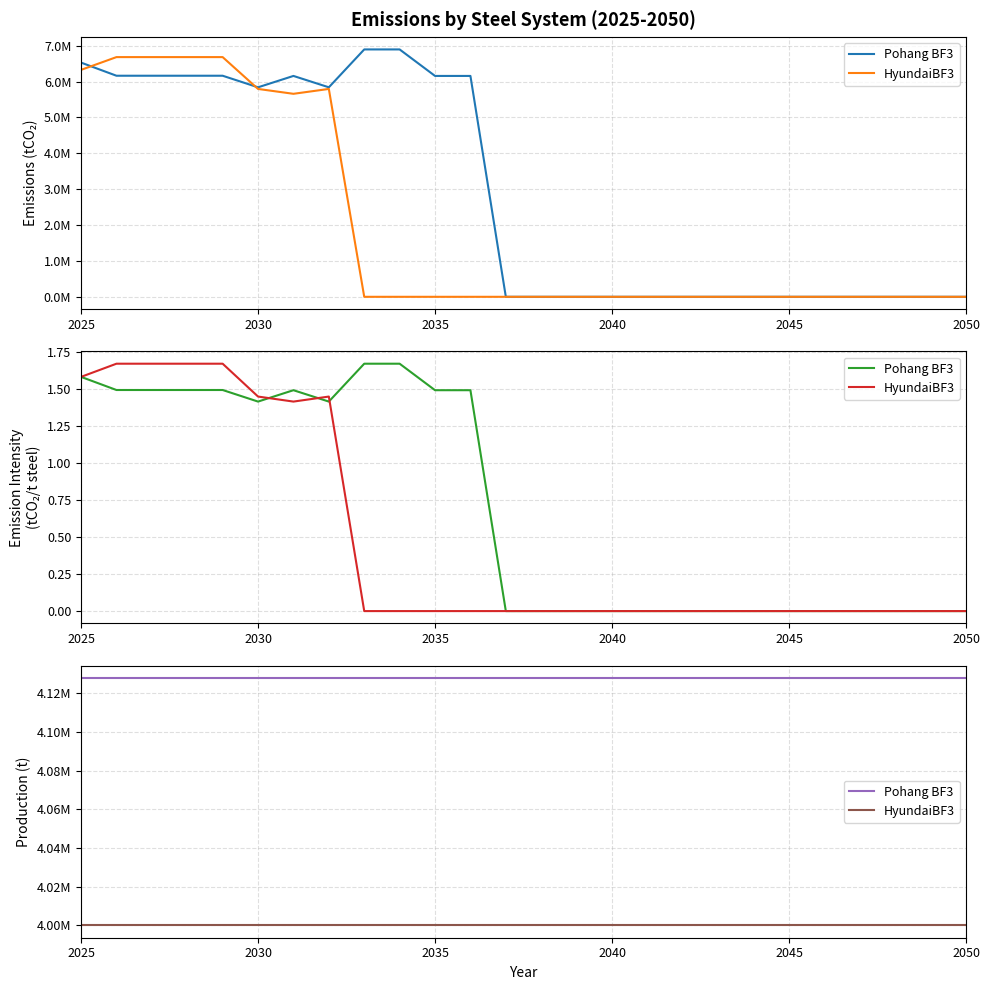

Does the chart have visible grid lines?

Yes